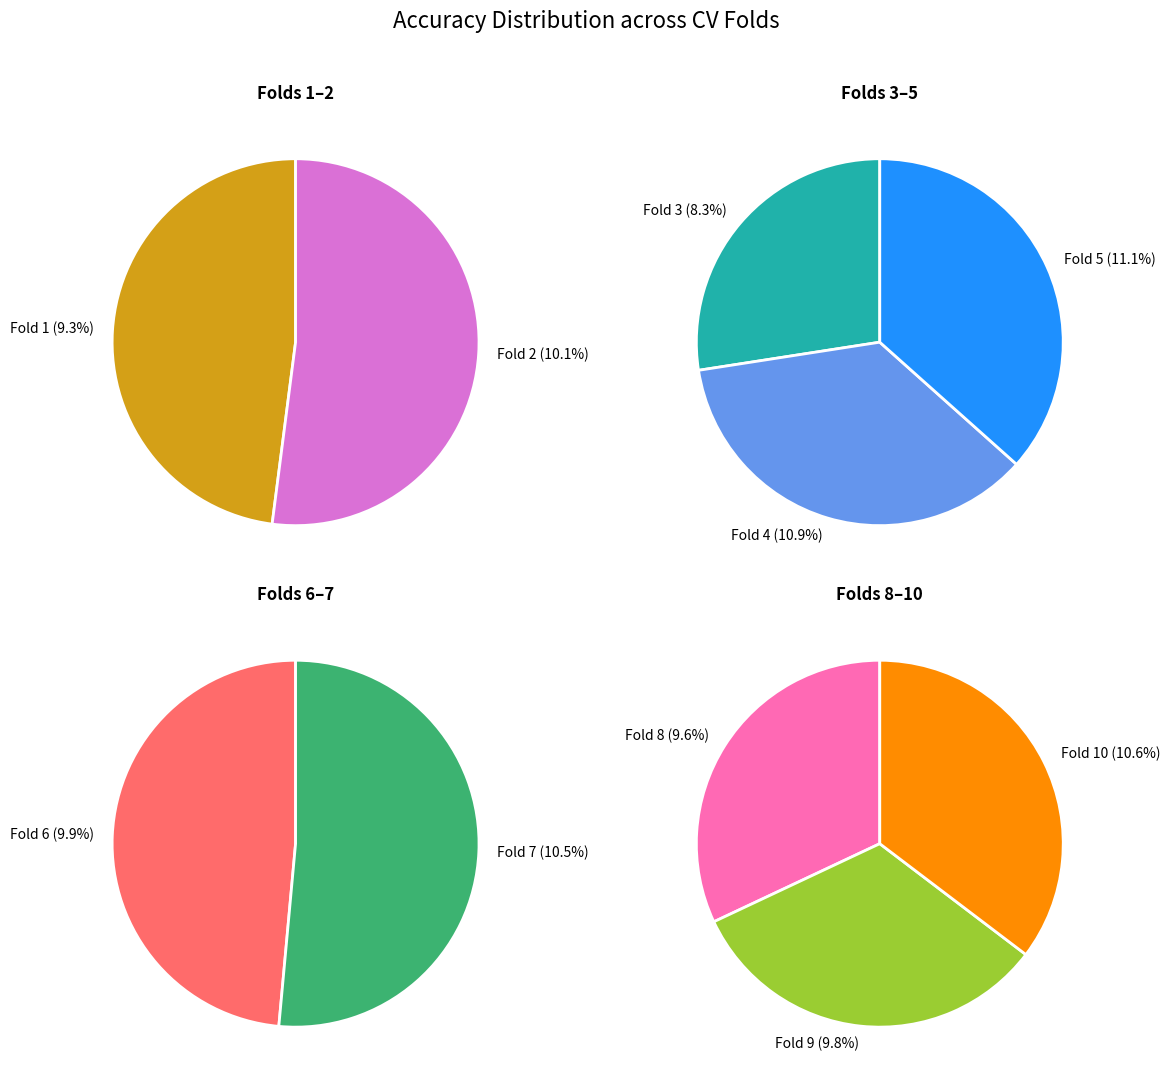

Rank the categories by value from lowest to highest.

Fold 3, Fold 1, Fold 8, Fold 9, Fold 6, Fold 2, Fold 7, Fold 10, Fold 4, Fold 5